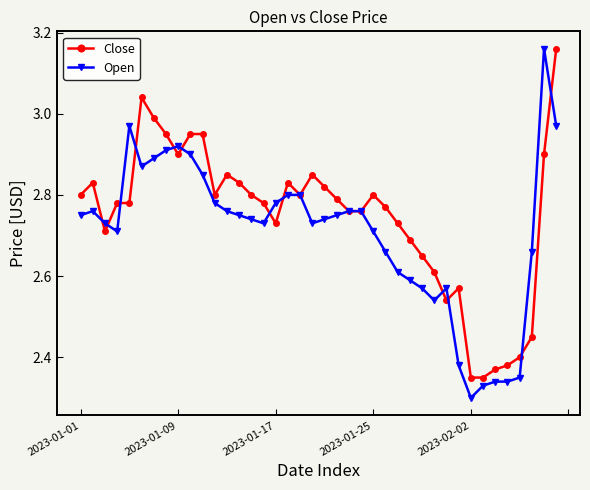

Which series has the largest range (max minus min)?

Open